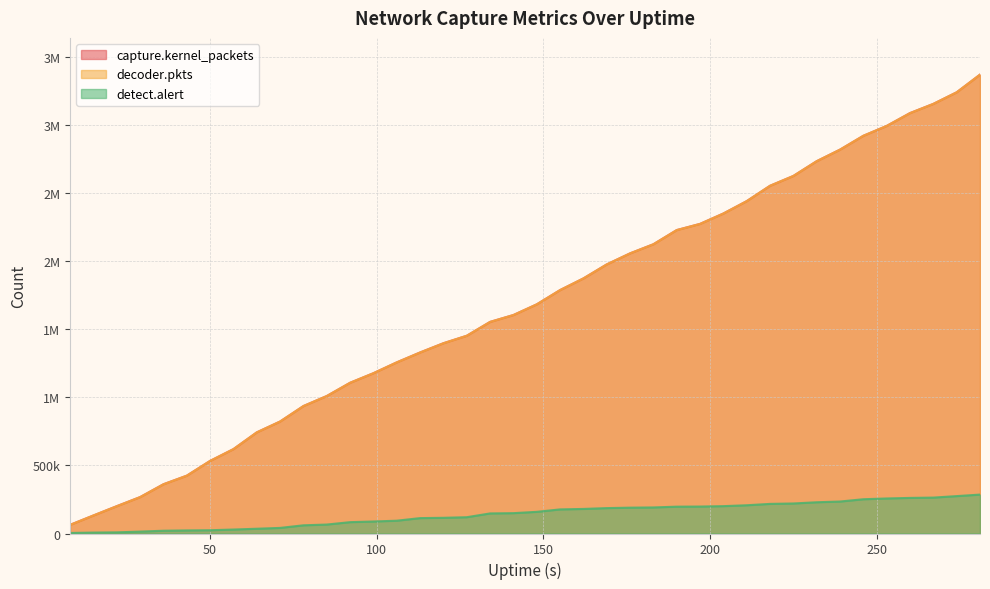

At which label is decoder.pkts closest to 1716918?

148